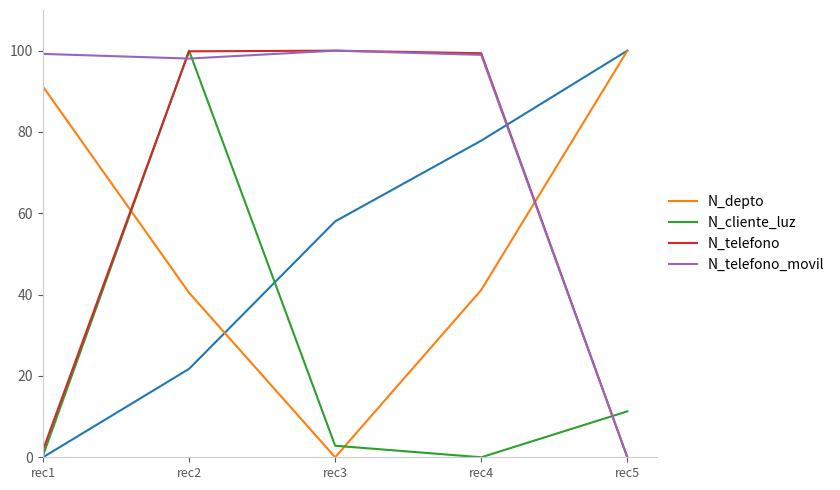

What are all the series names shown in the legend?

N_depto, N_cliente_luz, N_telefono, N_telefono_movil